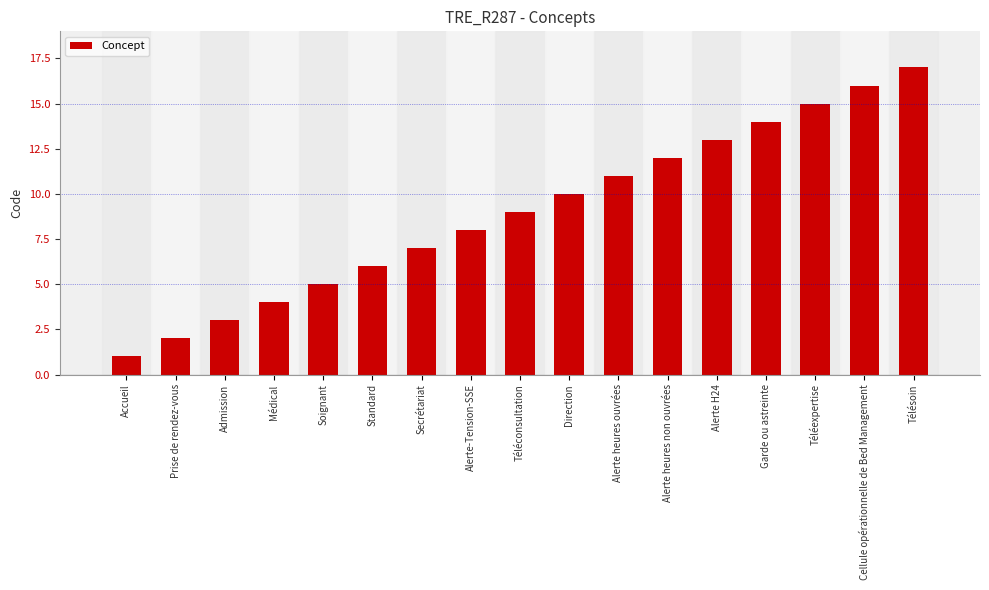

Which label corresponds to the largest value in the chart?

Télésoin